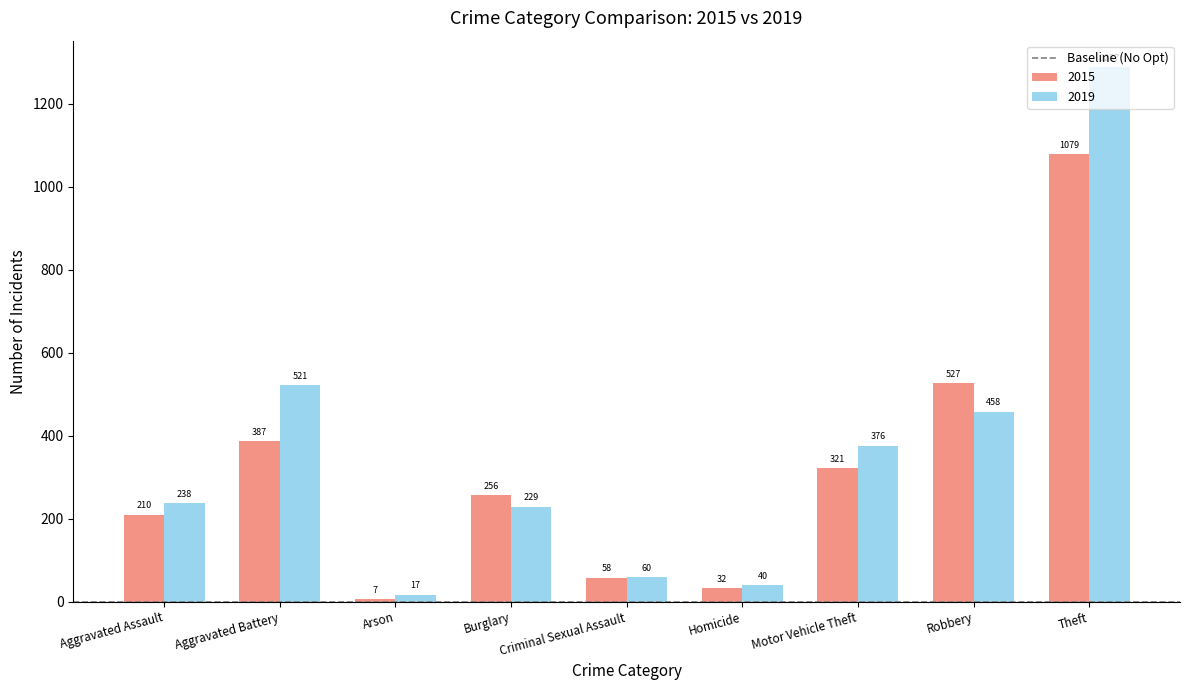

What is the total value across all series at Criminal Sexual Assault?

118